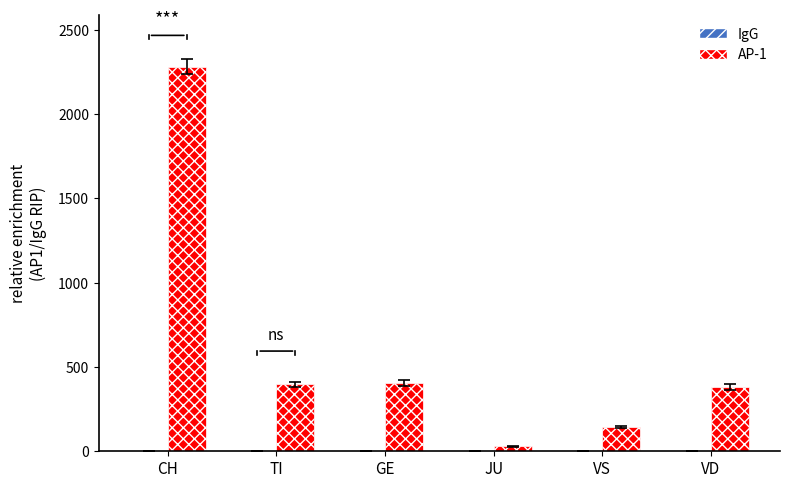

Count the number of data series in this chart.

2